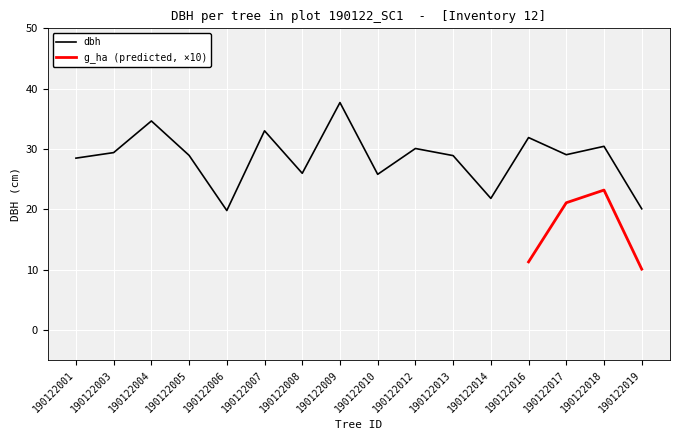

What is the value of the 12th point from the left?

21.8